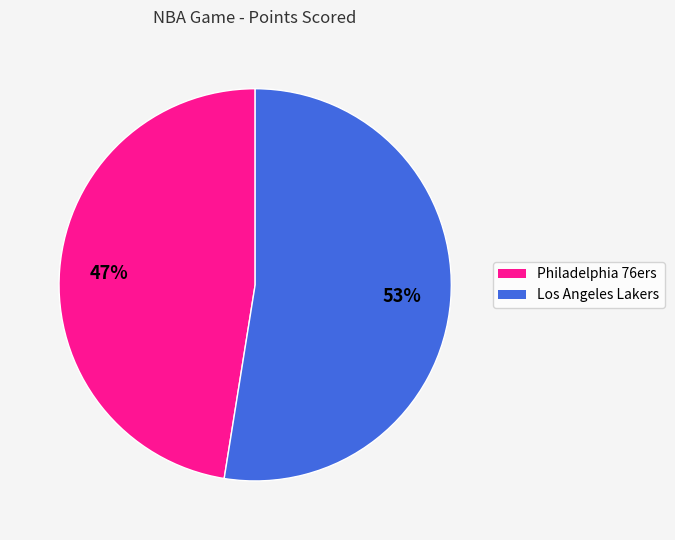

What is the ratio of the value at Philadelphia 76ers to the value at Los Angeles Lakers?

0.9